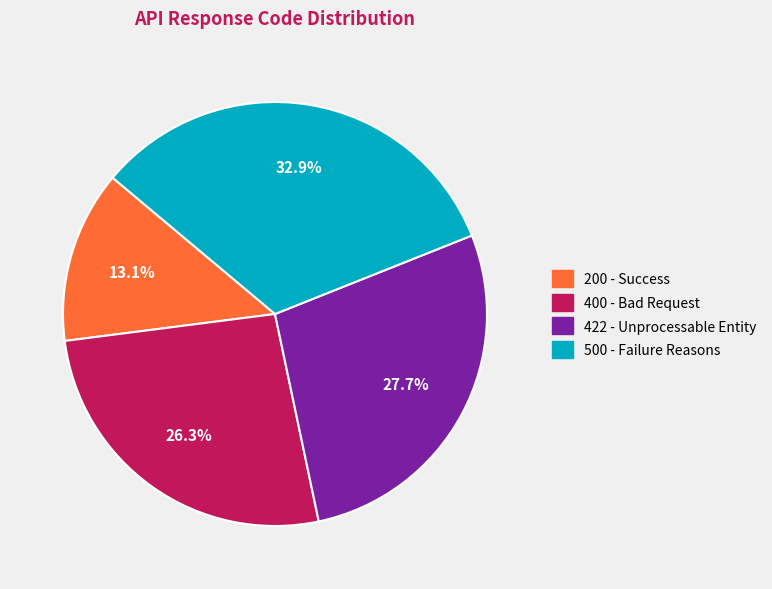

What is the smallest slice in the pie chart?

200 - Success